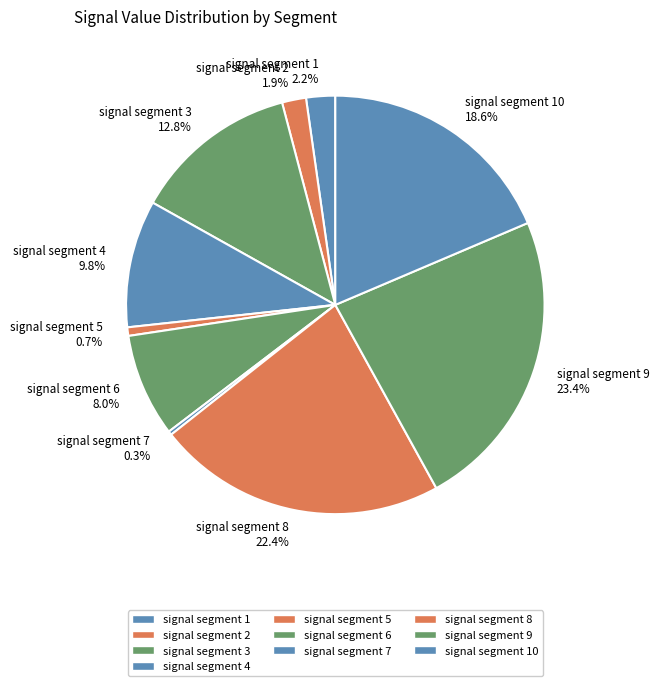

To the nearest percent, what percentage of the pie is signal segment 10?

19%